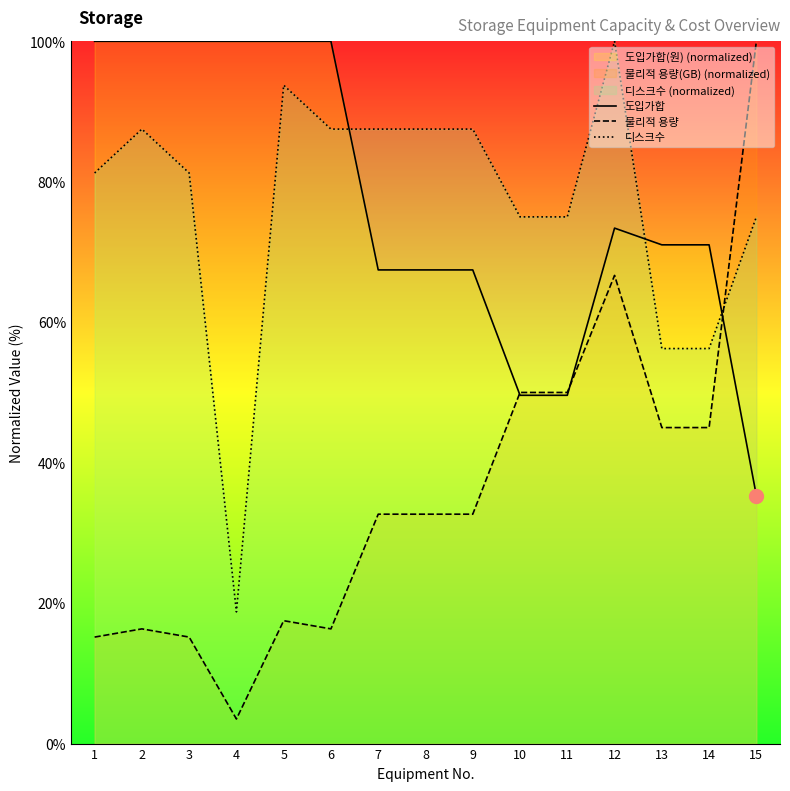

Where is the first local maximum for 물리적 용량?

2